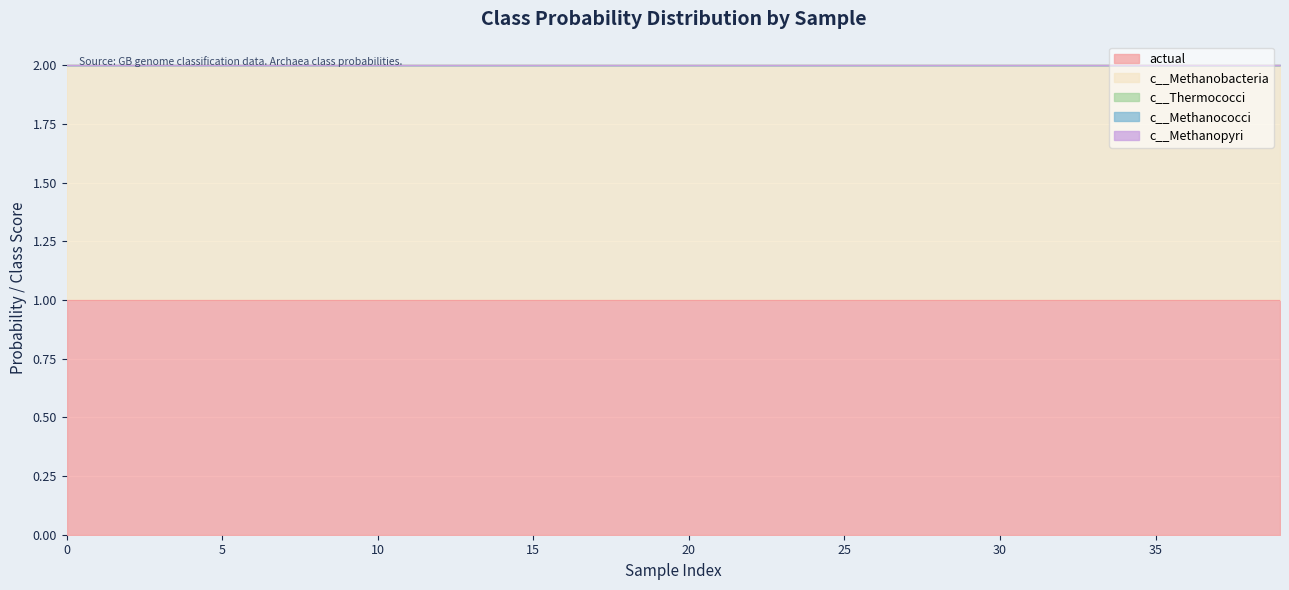

How many values in the c__Methanococci series exceed 0?

23